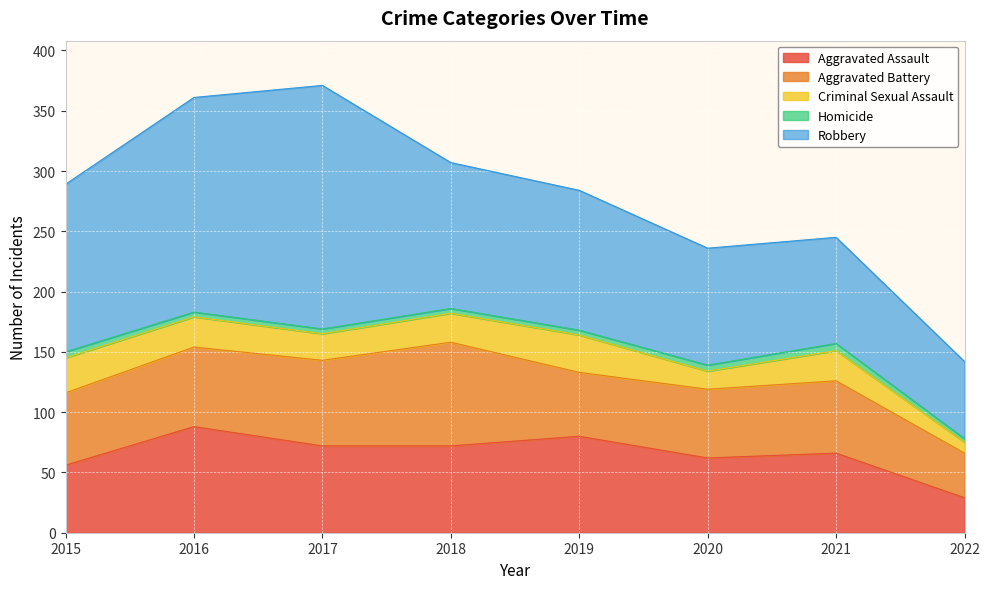

What is the spread (max minus min) of values at 2022?

61